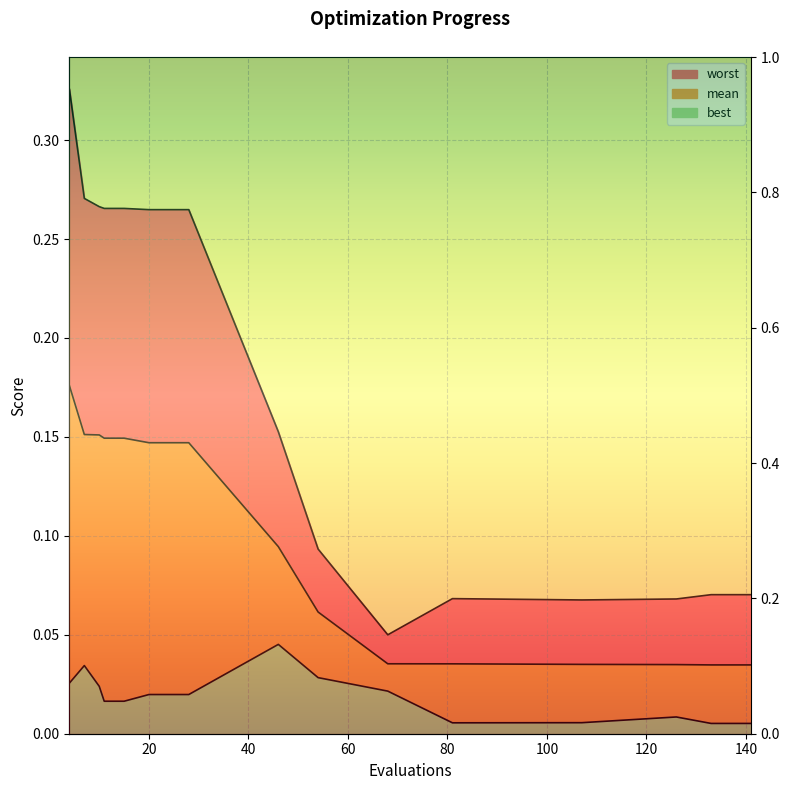

List the series in order of their peak value, highest first.

worst, mean, best